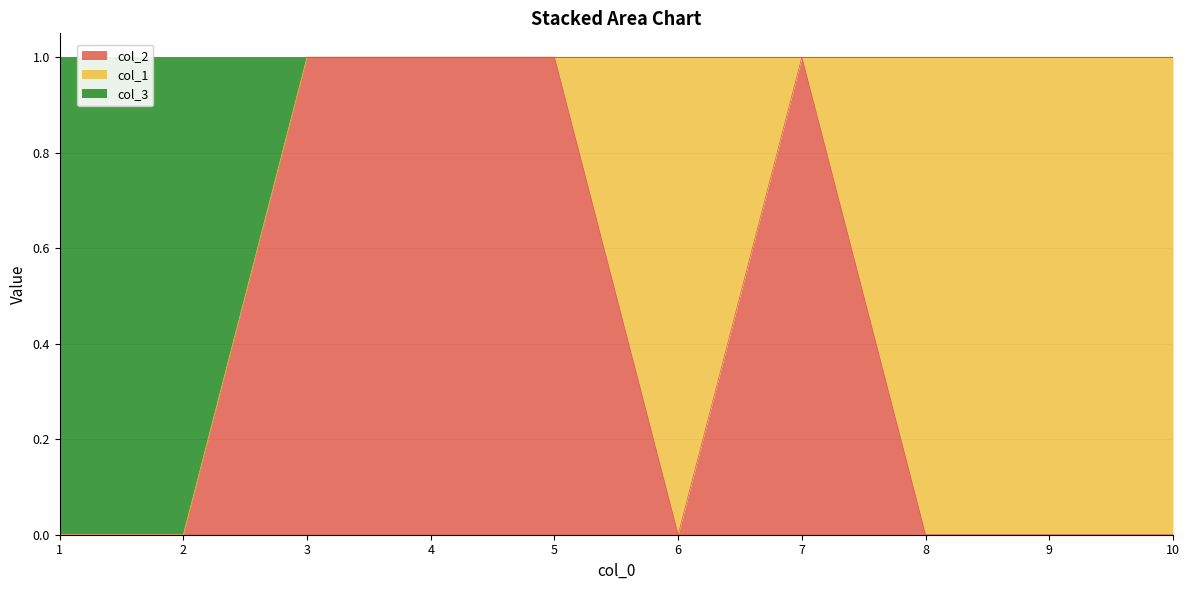

The value of col_2 at 8 is -1. True or false?

False